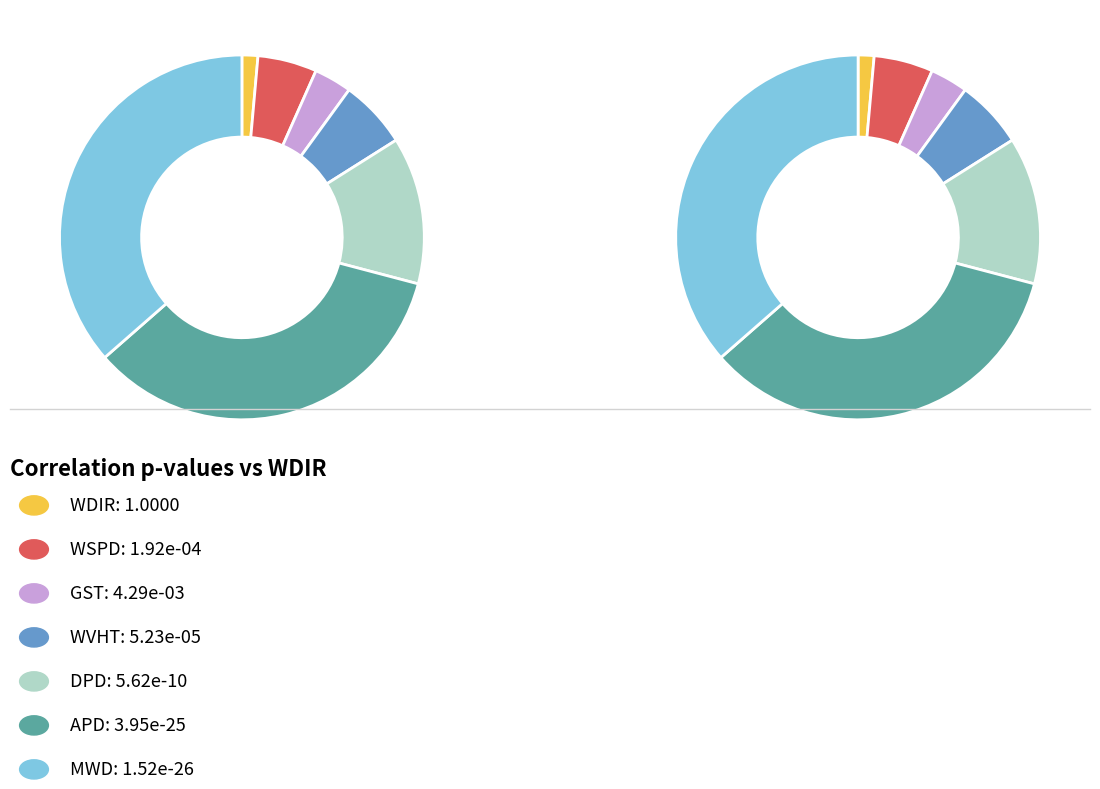

Is the sum of WDIR and GST greater than half?

Yes